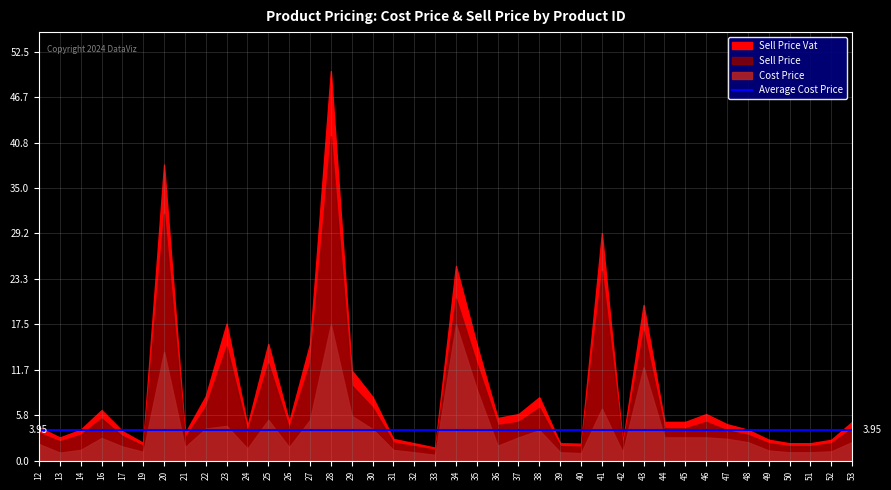

At which category does Sell Price Vat reach its first local peak?

16